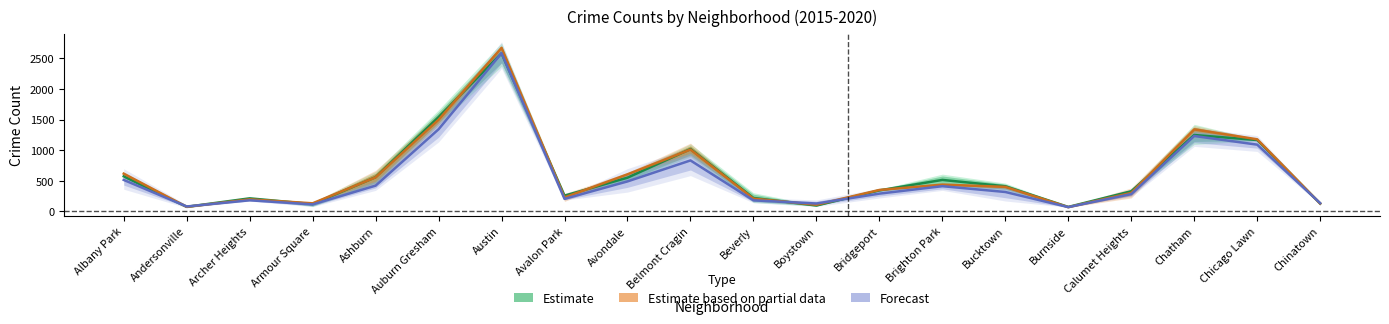

At Boystown, list the series in order from largest to smallest.

Forecast, Estimate based on partial data, Estimate